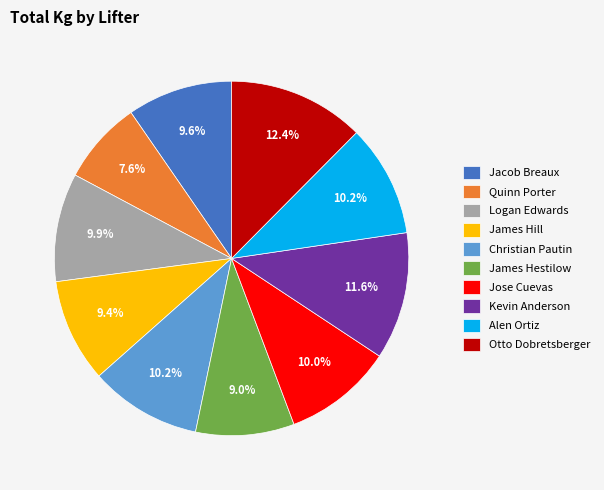

True or false: Alen Ortiz accounts for 1% of the total.

False